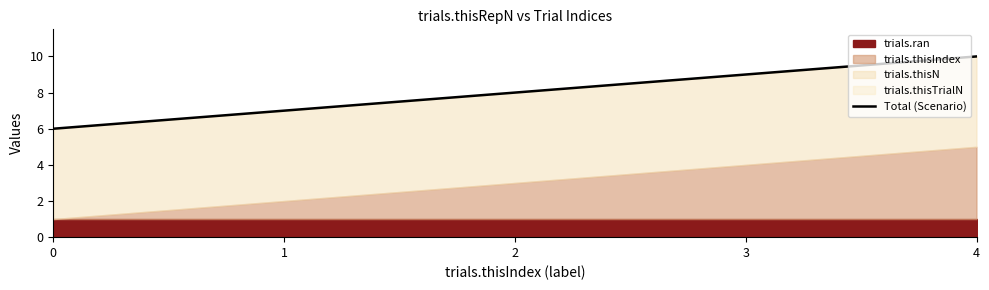

What is the ratio of the value at 1 to the value at 4?

0.7